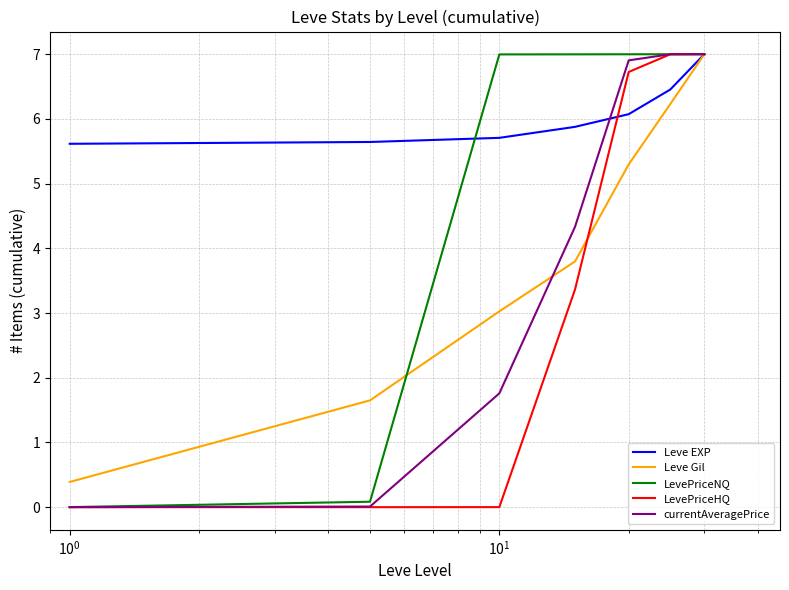

What is the maximum value shown in the chart?

7.0